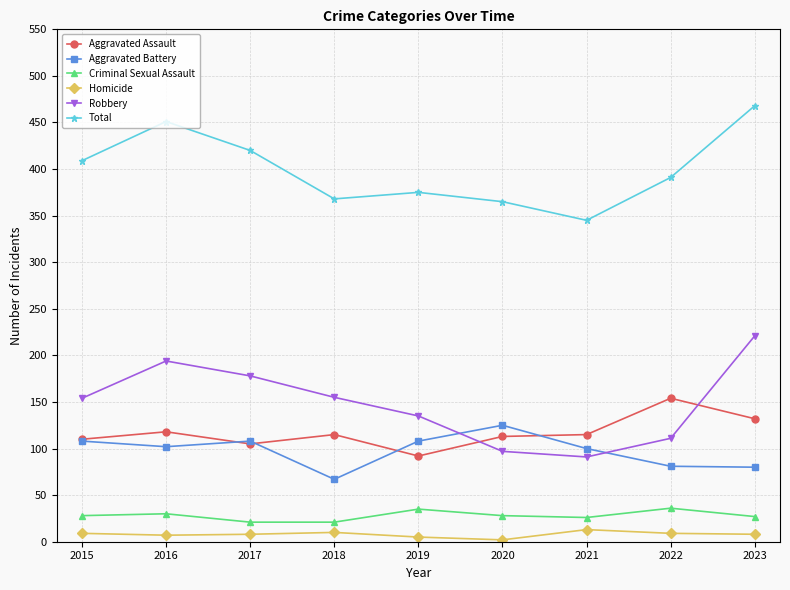

Is this an area chart (filled region under the line)?

No